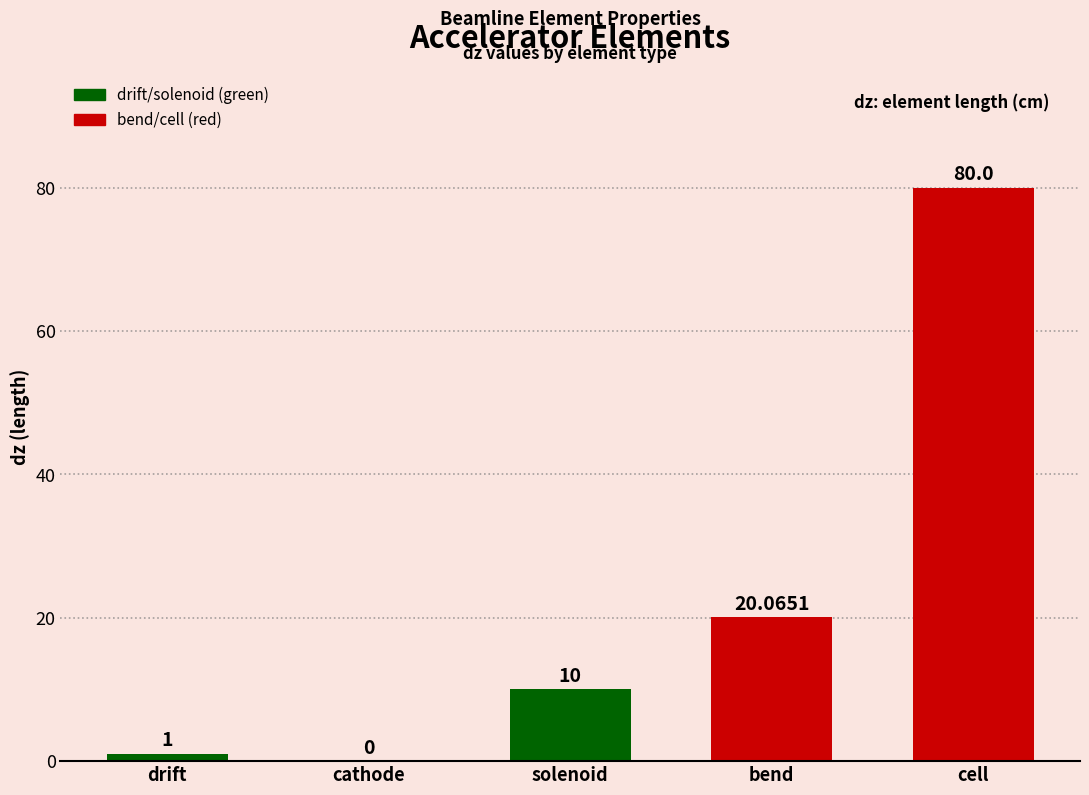

What is the value of the 1st bar from the left?

1.0